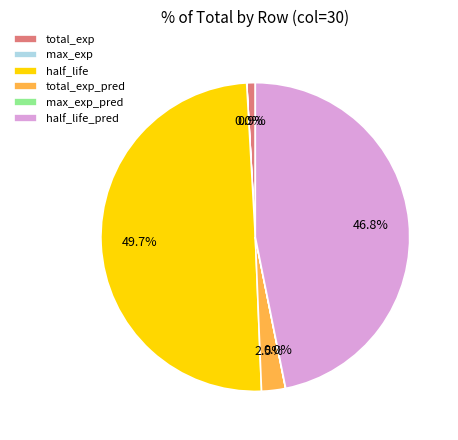

What percentage is NOT represented by total_exp_pred?

97.5%